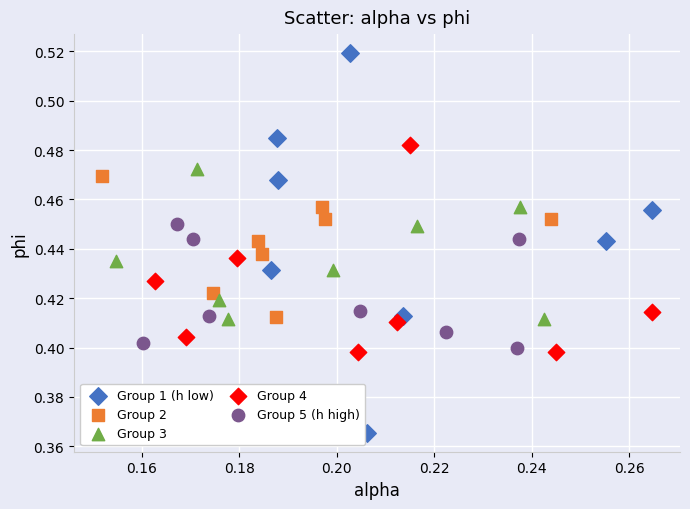

Which series has the largest Y range (max minus min)?

Group 1 (h low)